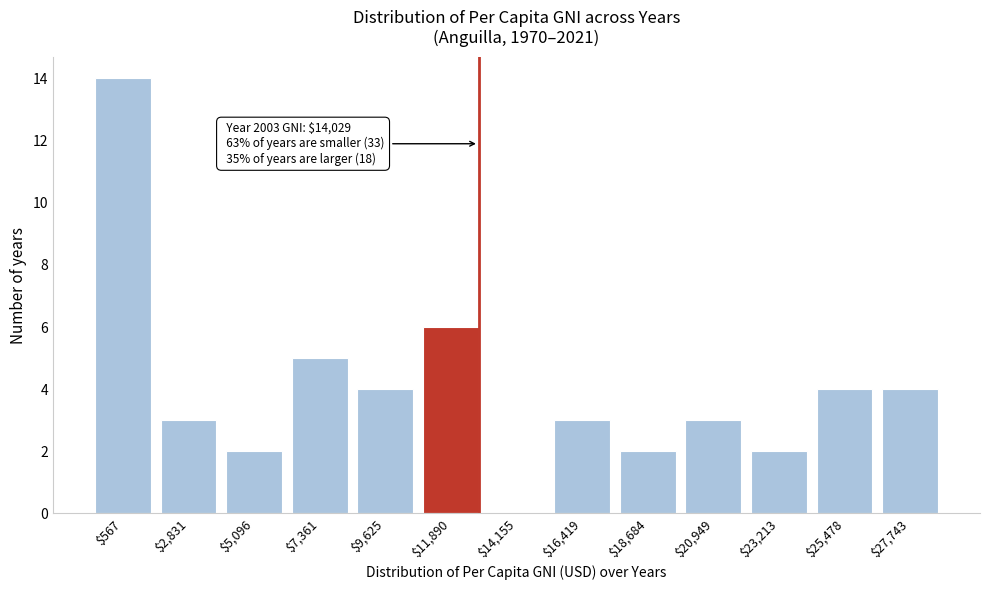

What is the maximum value shown in the chart?

14